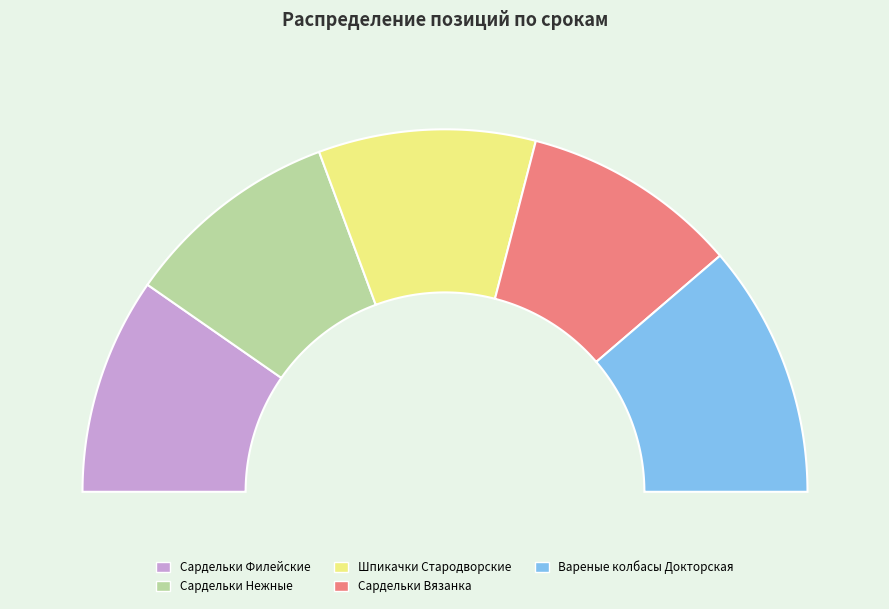

How many slices are in this pie chart?

5